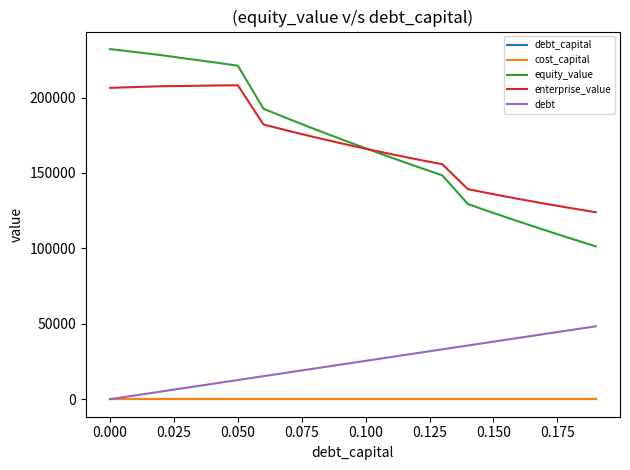

Which series has the largest range (max minus min)?

equity_value